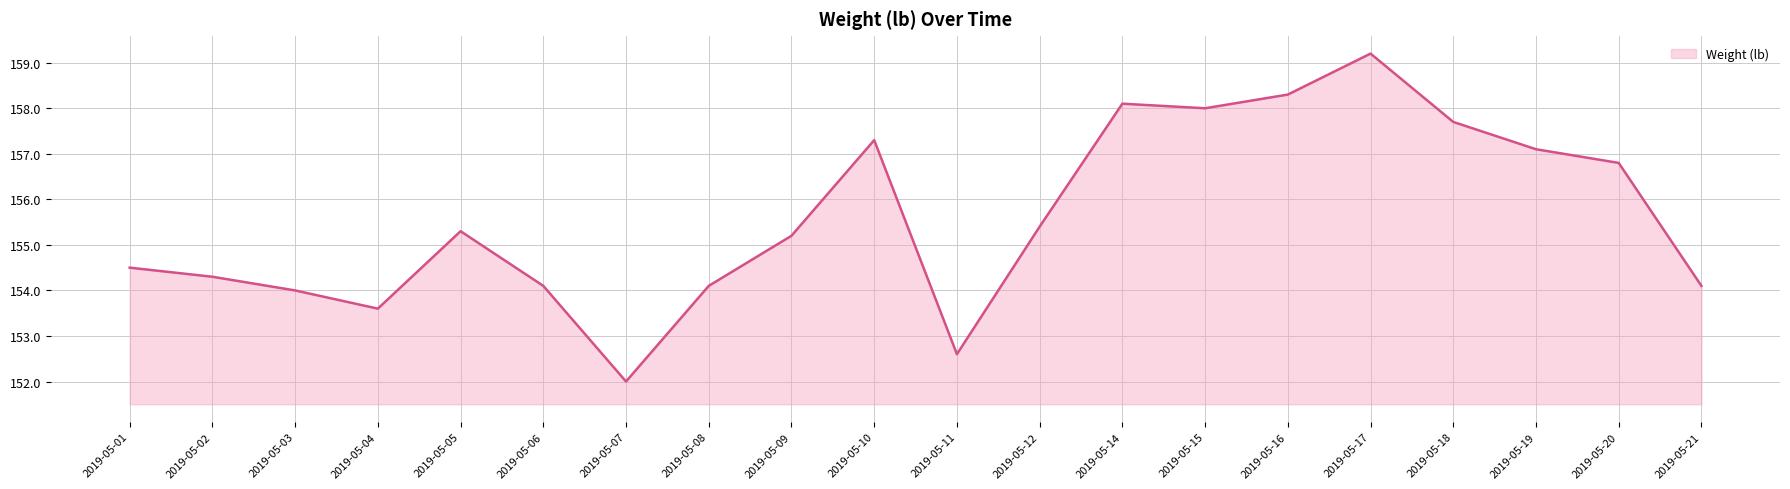

At which label is the value closest to 155?

2019-05-09